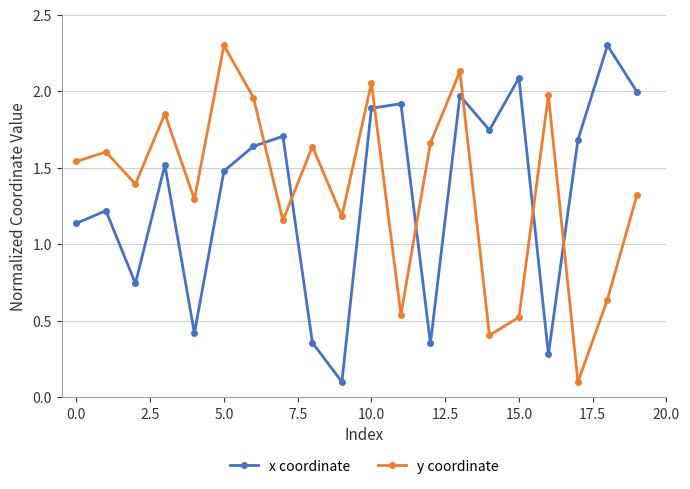

How many interior local valleys does the y coordinate series have?

7